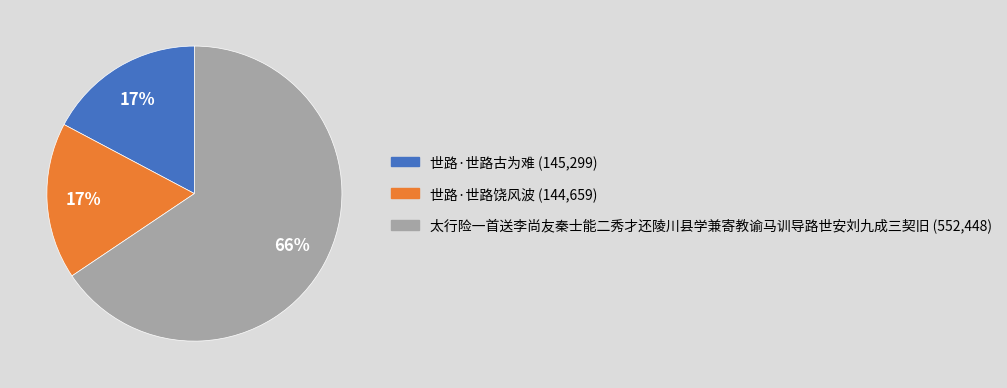

To the nearest percent, what is the combined percentage of 太行险一首送李尚友秦士能二秀才还陵川县学兼寄教谕马训导路世安刘九成三契旧 and 世路·世路古为难?

83%